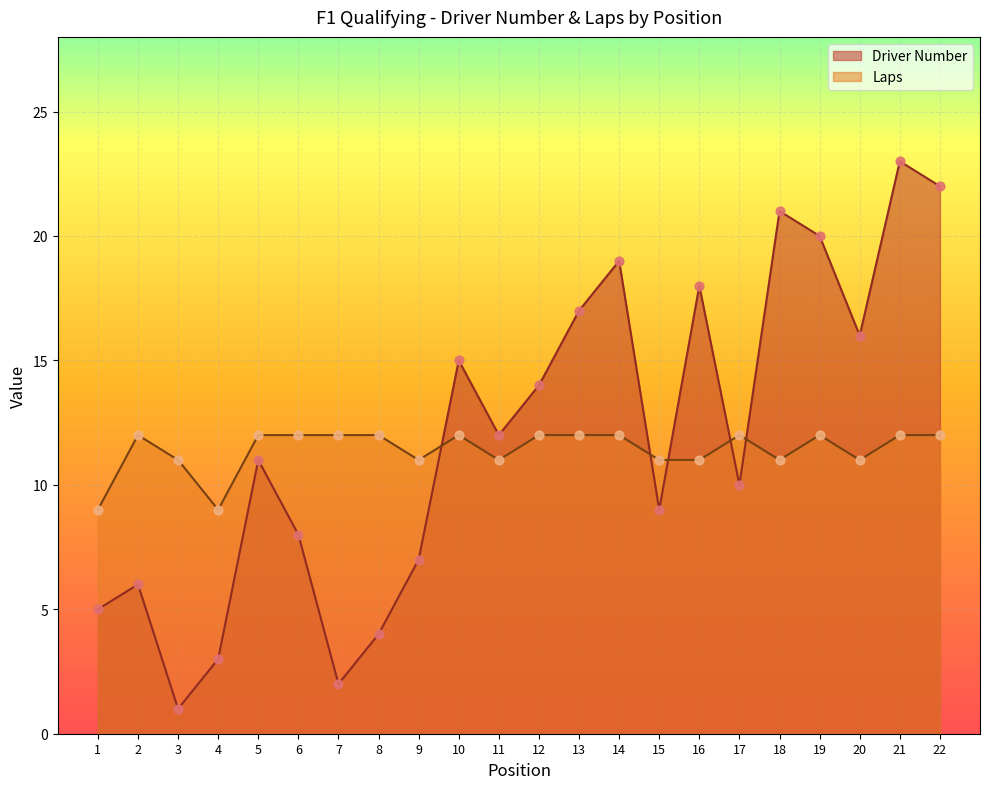

What is the total value across all series at 2?

18